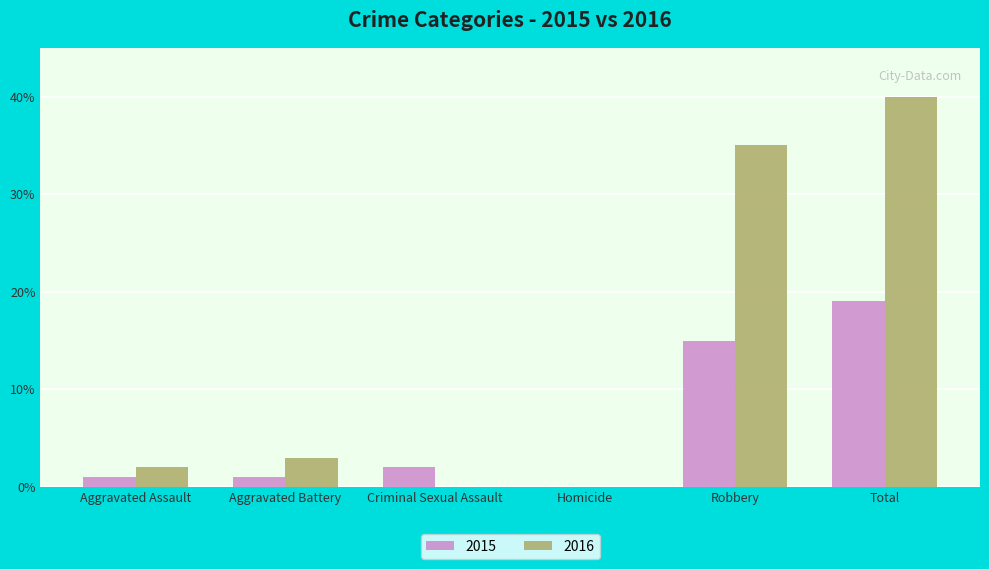

What is the maximum value shown in the chart?

40